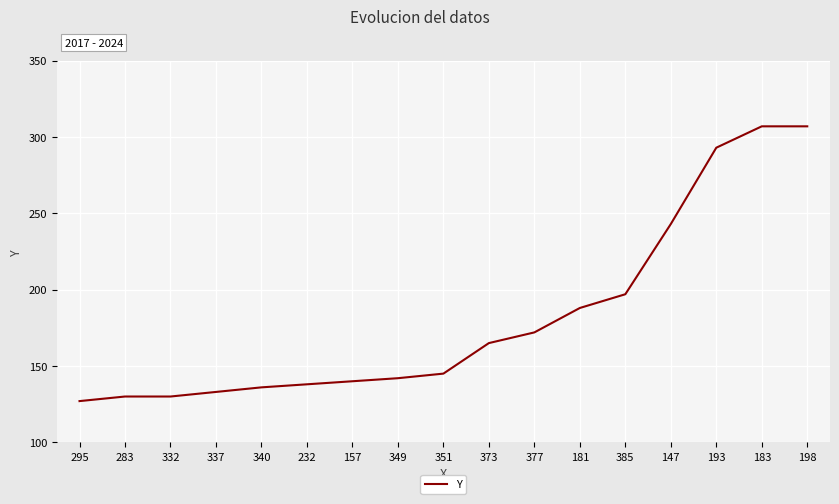

Does the chart have visible grid lines?

Yes